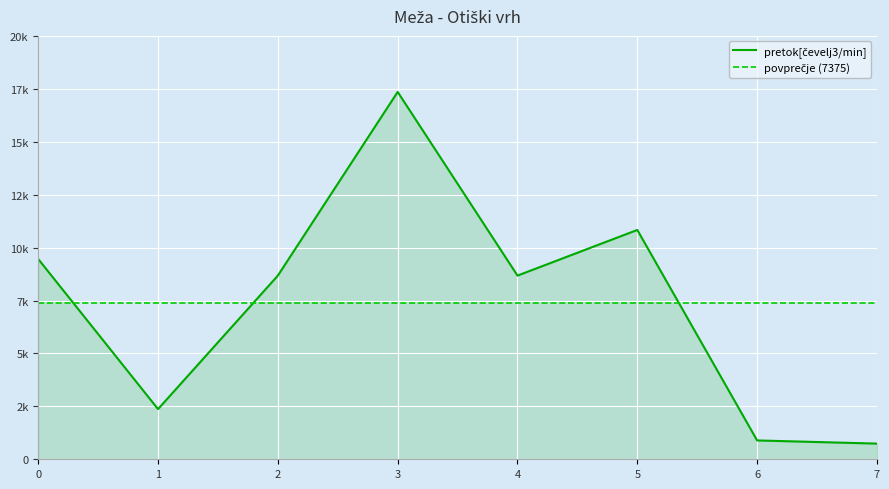

What is the change in value from 1 to 3?

+14983.3